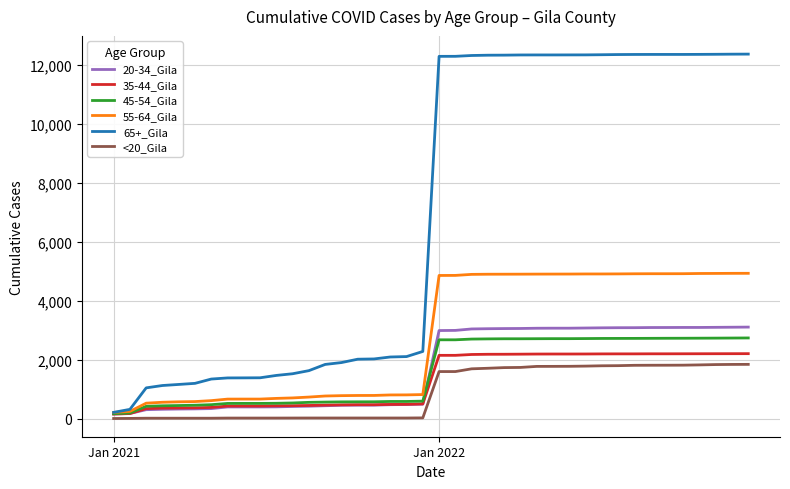

What are all the series names shown in the legend?

20-34_Gila, 35-44_Gila, 45-54_Gila, 55-64_Gila, 65+_Gila, <20_Gila